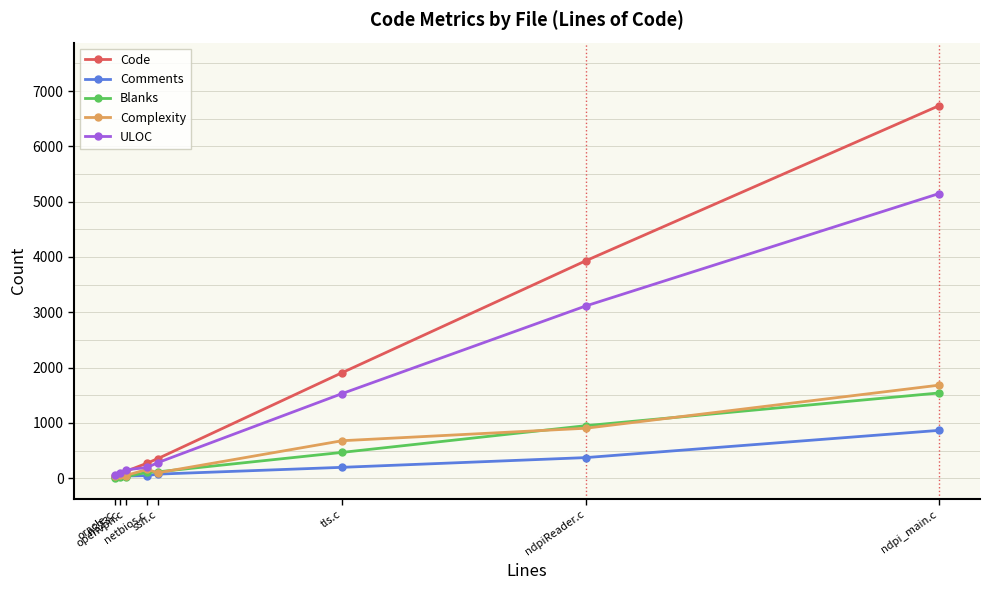

The Complexity series shows 1682 at ndpi_main.c. True or false?

True